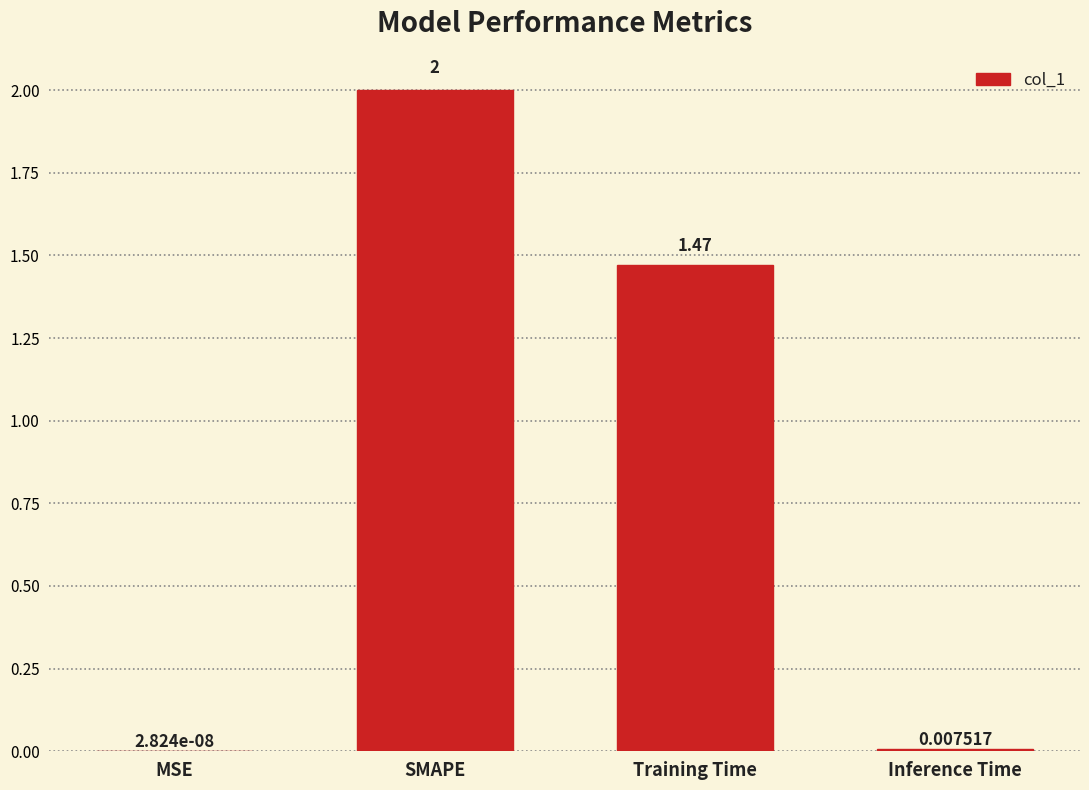

How many data points does each series have?

4